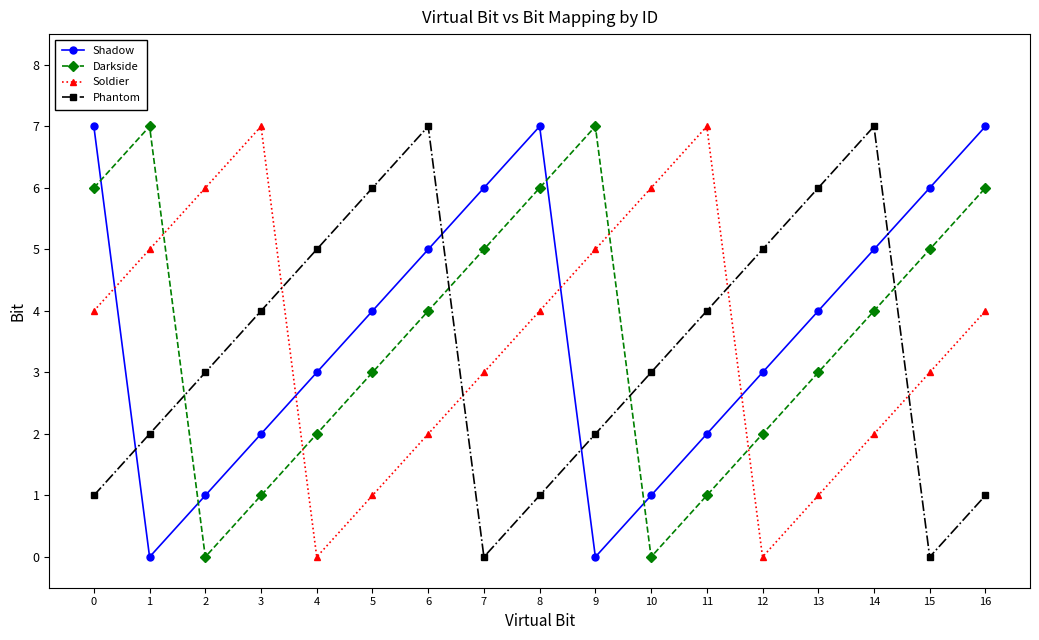

Rank the series at 14 from highest to lowest value.

Phantom, Shadow, Darkside, Soldier